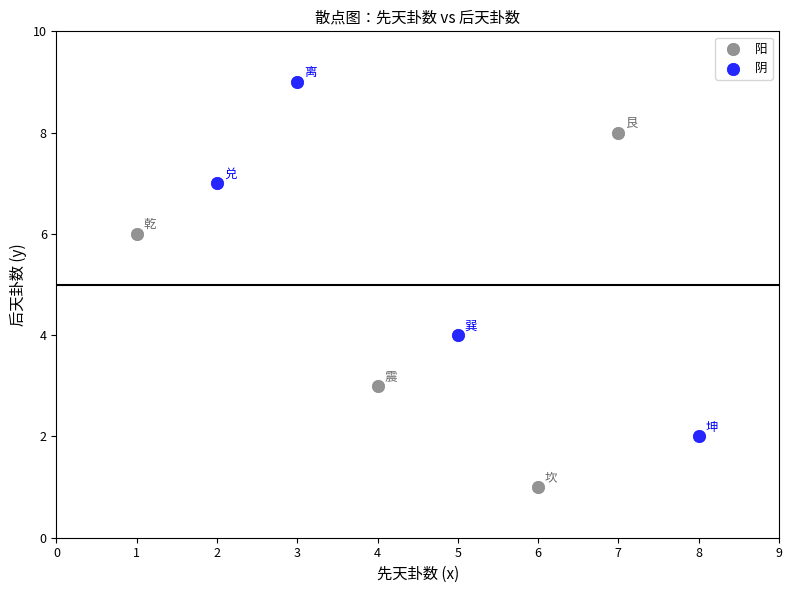

Which series reaches the maximum Y coordinate?

阴